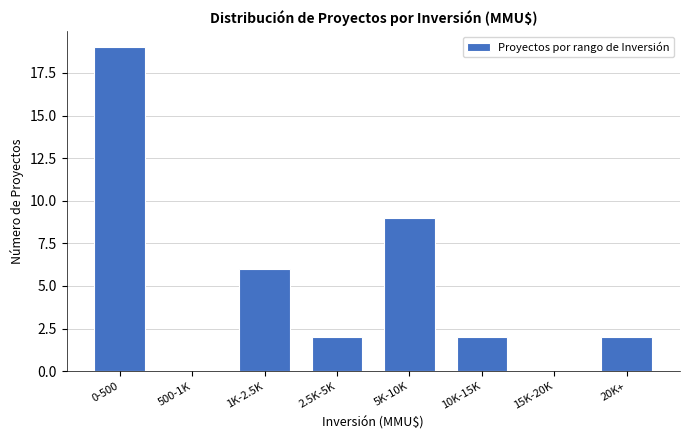

Reading left to right, what are all the values shown in this chart?

0-500=19	500-1K=0	1K-2.5K=6	2.5K-5K=2	5K-10K=9	10K-15K=2	15K-20K=0	20K+=2